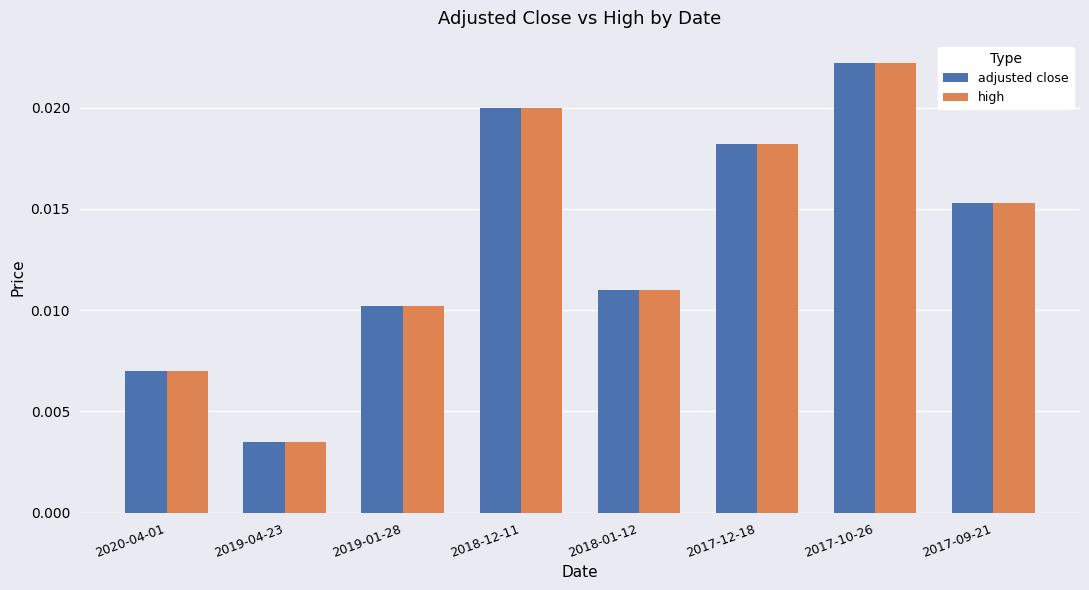

How many bars are there in each group?

2